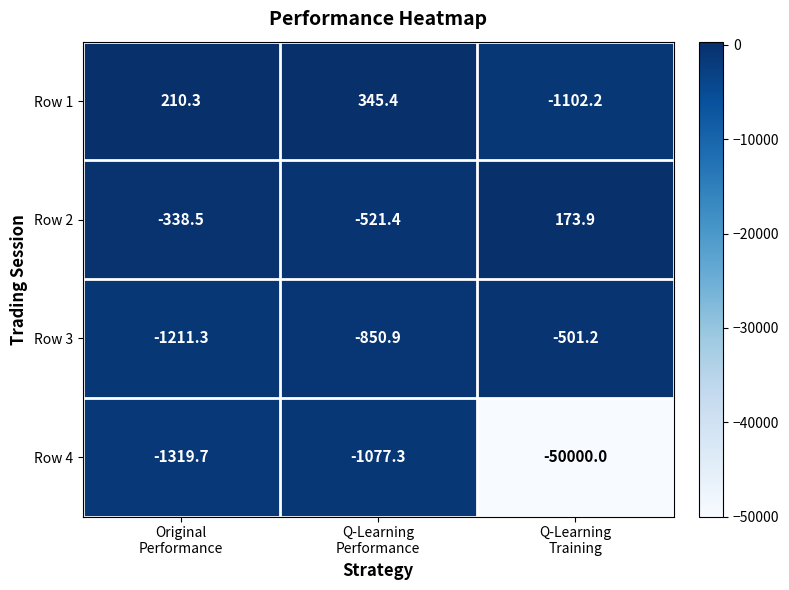

Which series has the widest spread of values?

Row 4